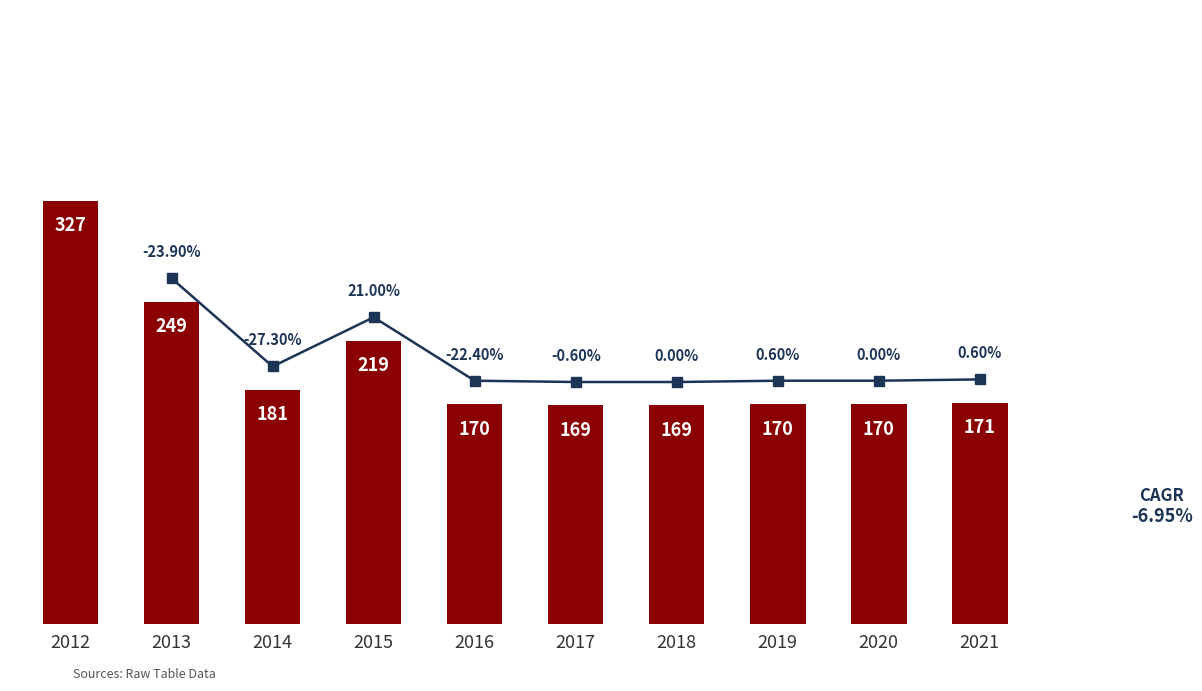

List the labels in order of value, largest first.

2012, 2013, 2015, 2014, 2021, 2016, 2019, 2020, 2017, 2018